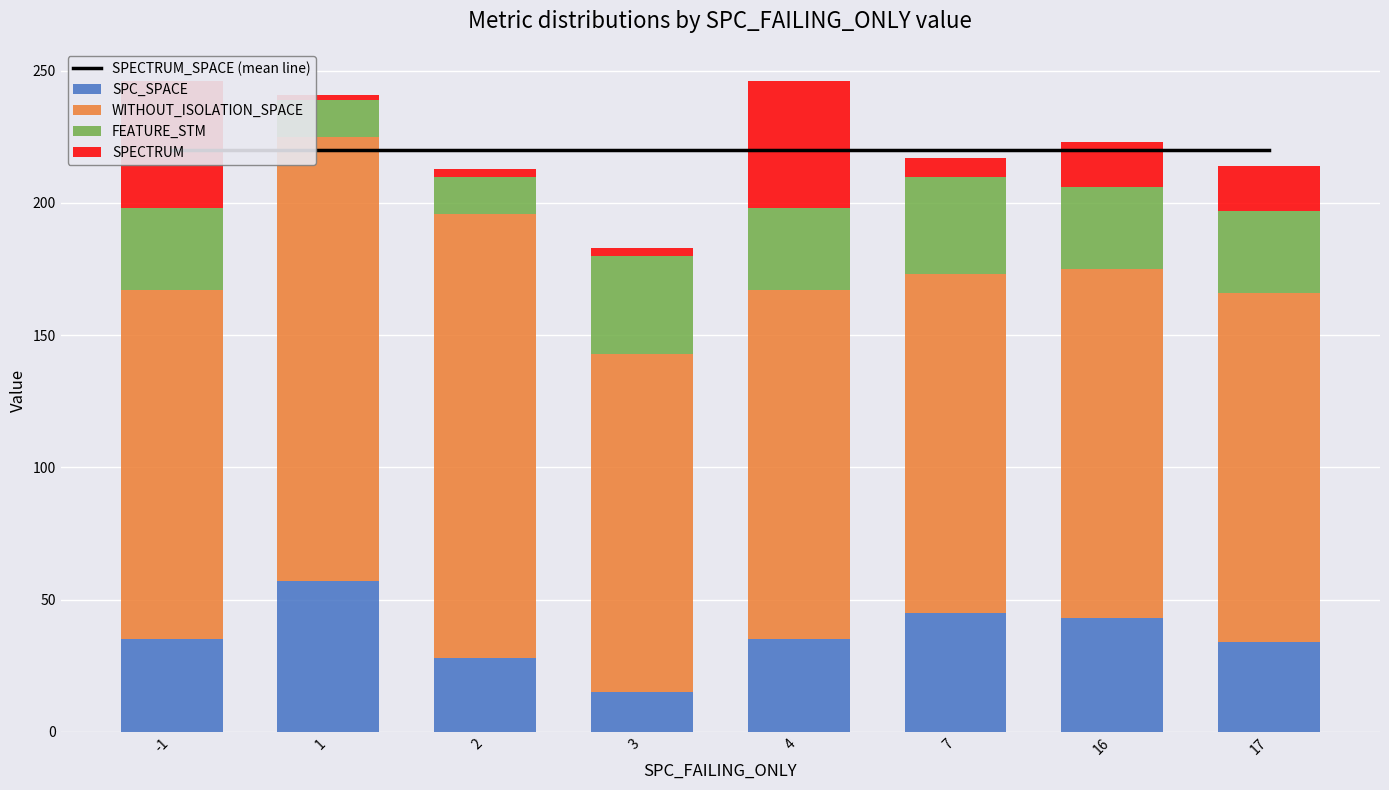

Reading left to right, transcribe all the data shown in this chart.

SPECTRUM_SPACE (mean line): -1=220	1=220	2=220	3=220	4=220	7=220	16=220	17=220
SPC_SPACE: -1=35	1=57	2=28	3=15	4=35	7=45	16=43	17=34
WITHOUT_ISOLATION_SPACE: -1=132	1=168	2=168	3=128	4=132	7=128	16=132	17=132
FEATURE_STM: -1=31	1=14	2=14	3=37	4=31	7=37	16=31	17=31
SPECTRUM: -1=48	1=2	2=3	3=3	4=48	7=7	16=17	17=17